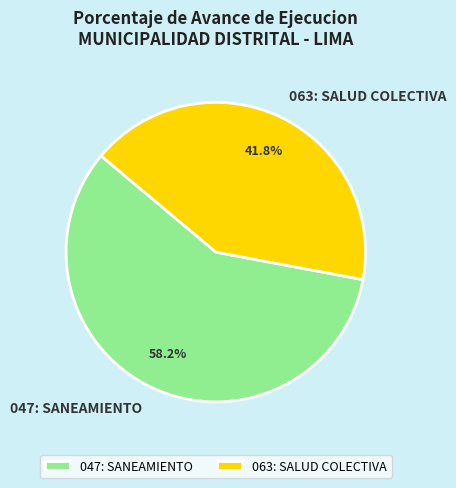

The 063: SALUD COLECTIVA slice represents 42% of the pie. True or false?

True